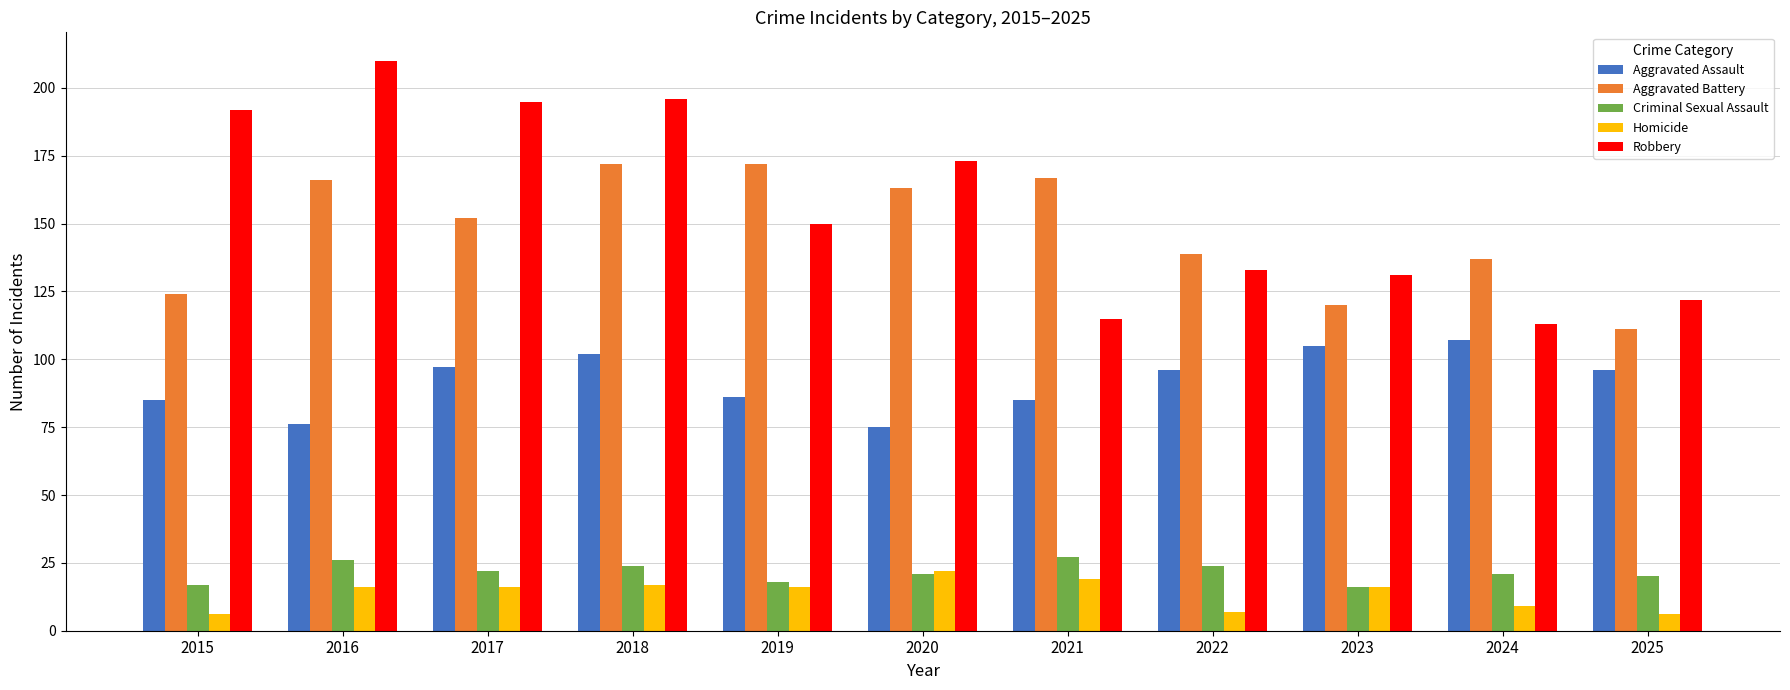

What is the average value of the Aggravated Assault series?

92